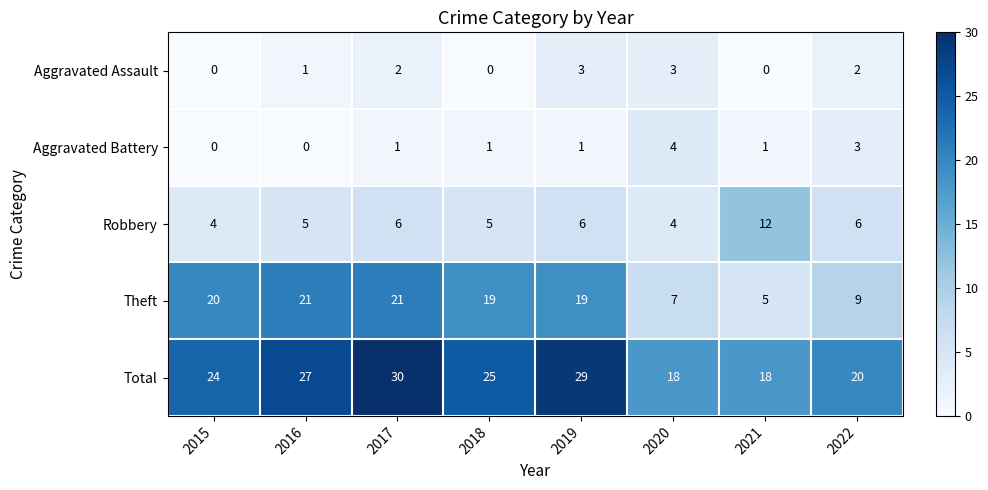

The value of Robbery at 2019 is 6. True or false?

True